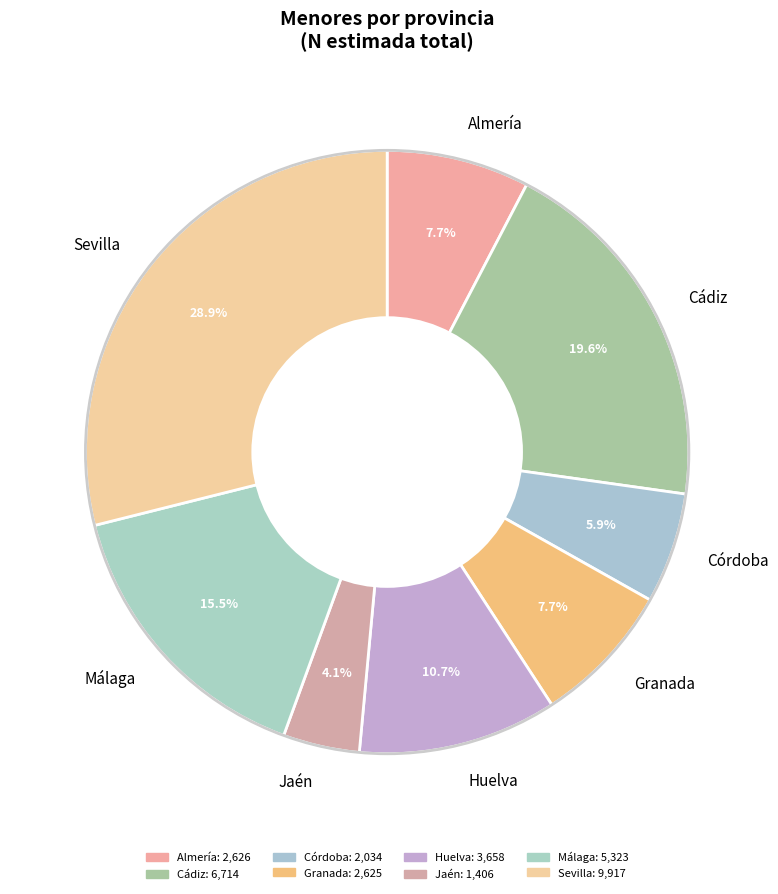

Which category has the biggest portion of the pie?

Sevilla